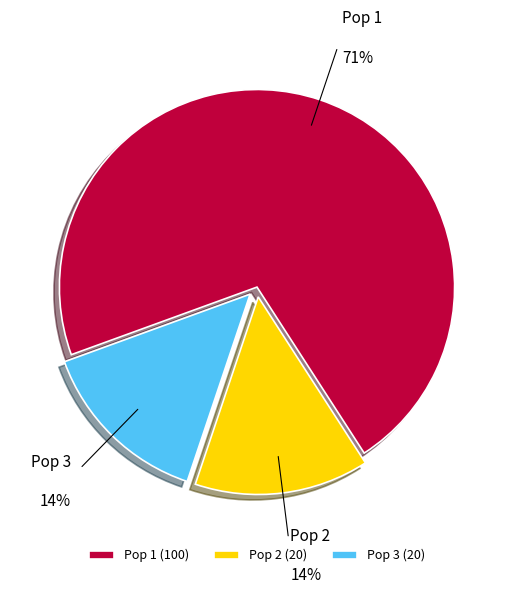

Count the number of slices in the pie.

3